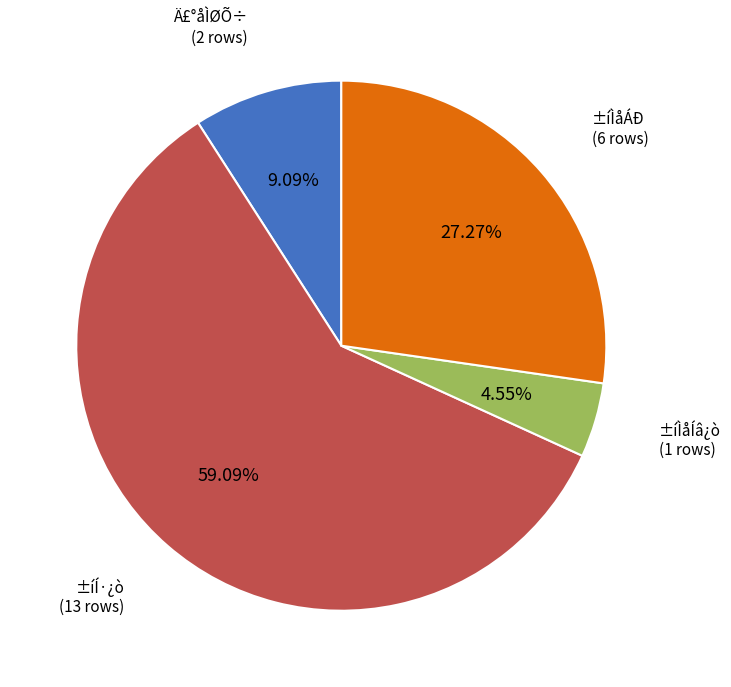

Count the number of slices in the pie.

4